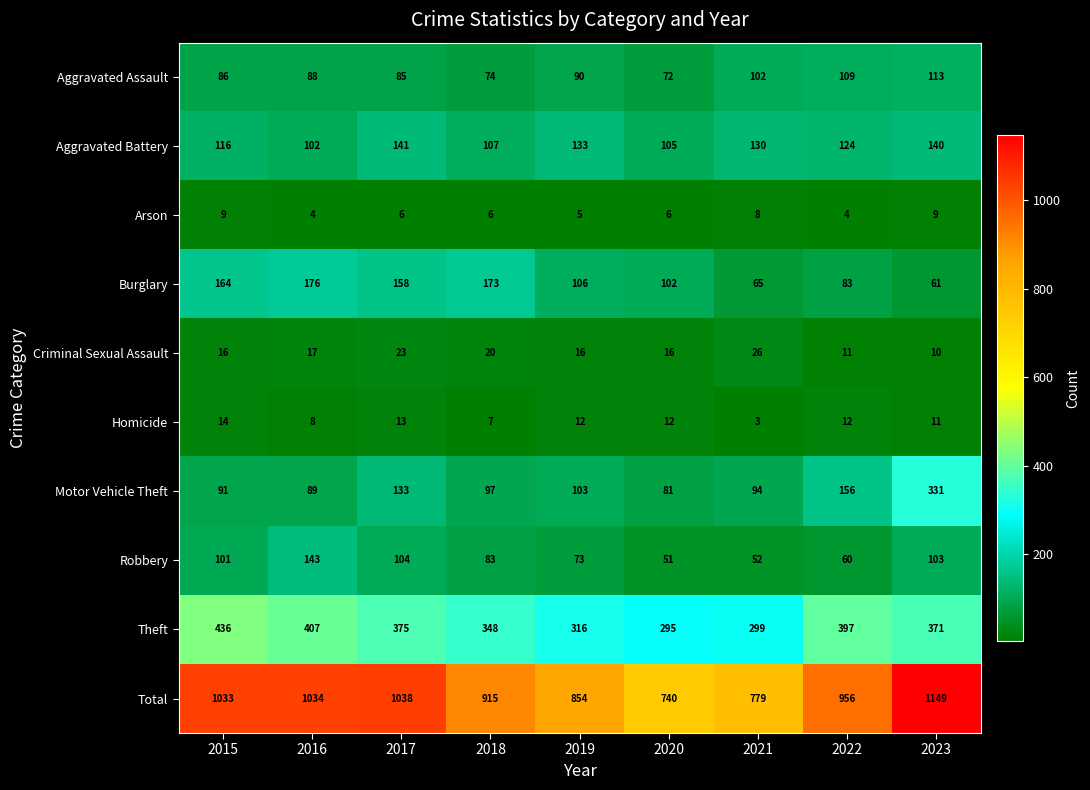

At which category is the sum across all series the highest?

2023